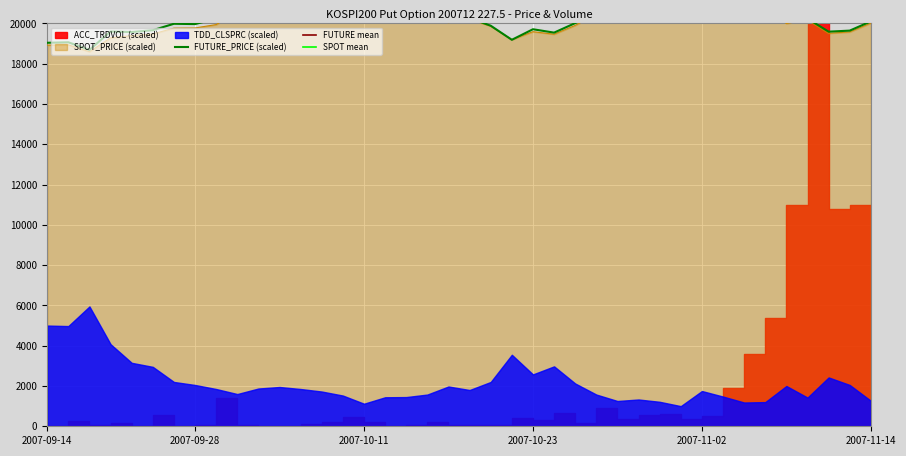

The FUTURE_PRICE series shows 20528.0 at 2007-10-26. True or false?

True